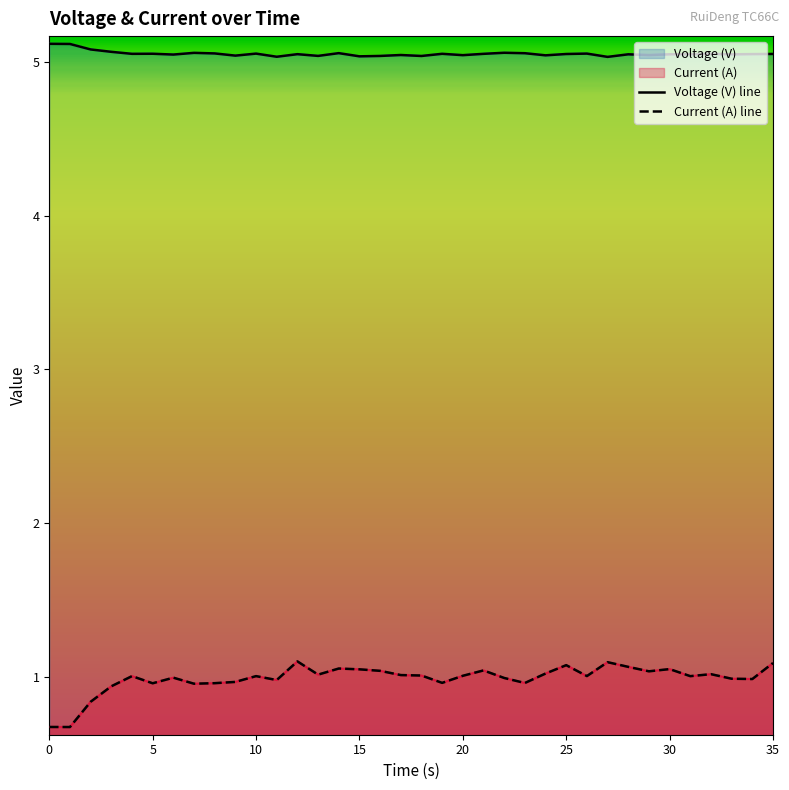

What is the maximum value shown in the chart?

5.1